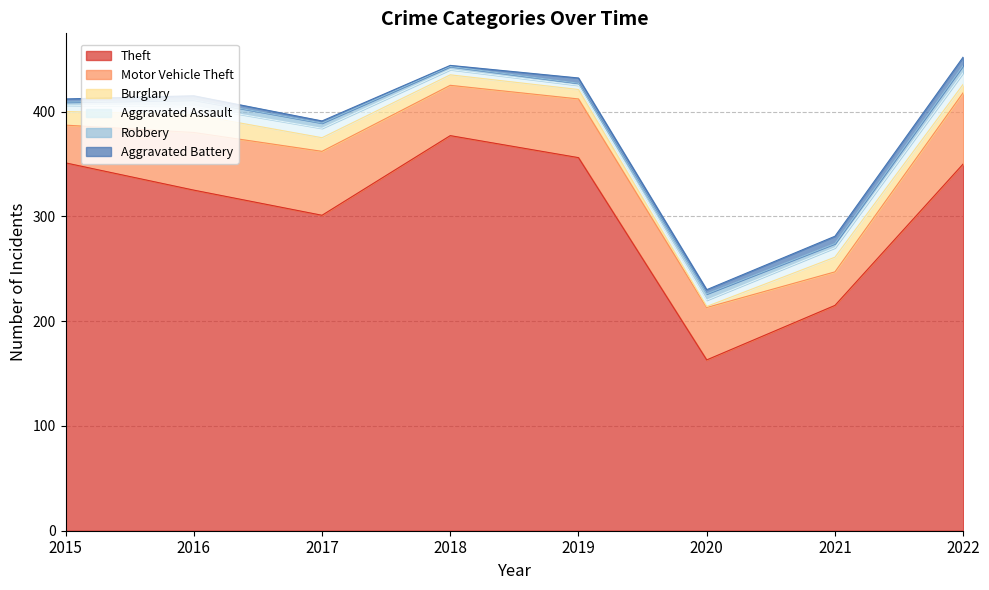

What is the maximum value for Robbery?

7